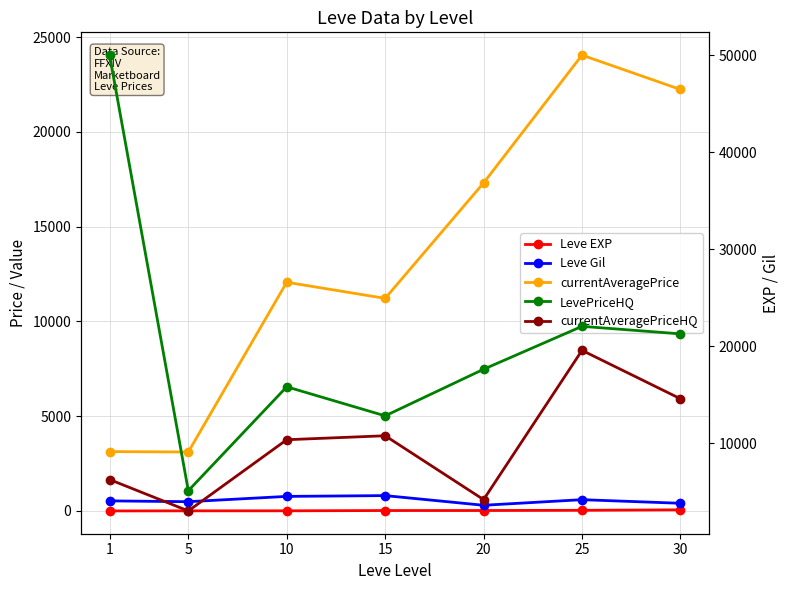

Rank the categories by Leve Gil value from highest to lowest.

15, 10, 25, 1, 5, 30, 20